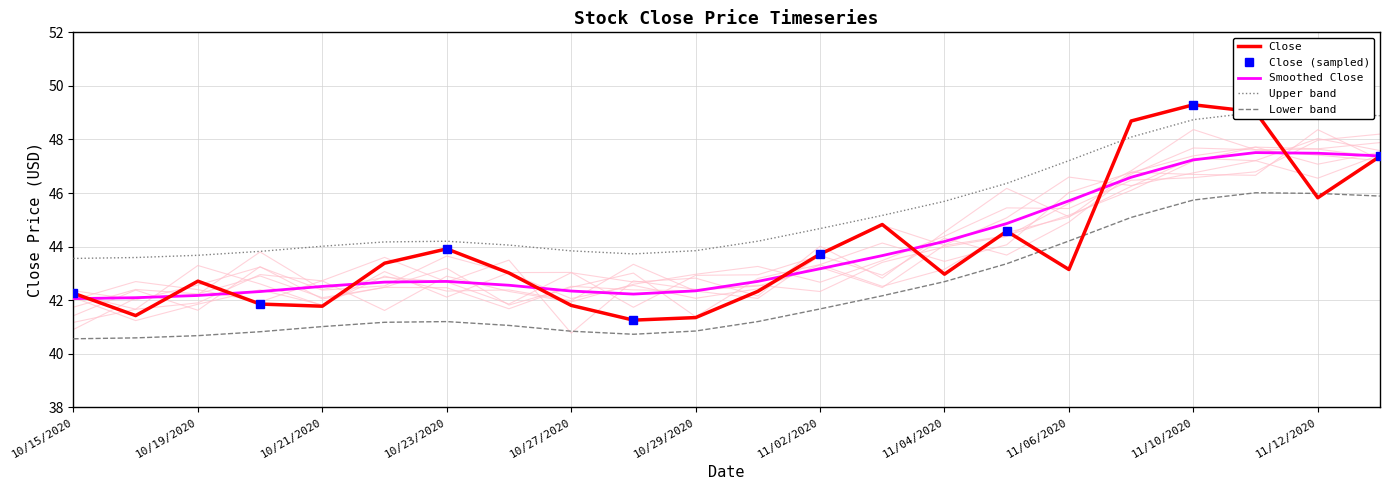

Read the value at 10/19/2020.

42.7